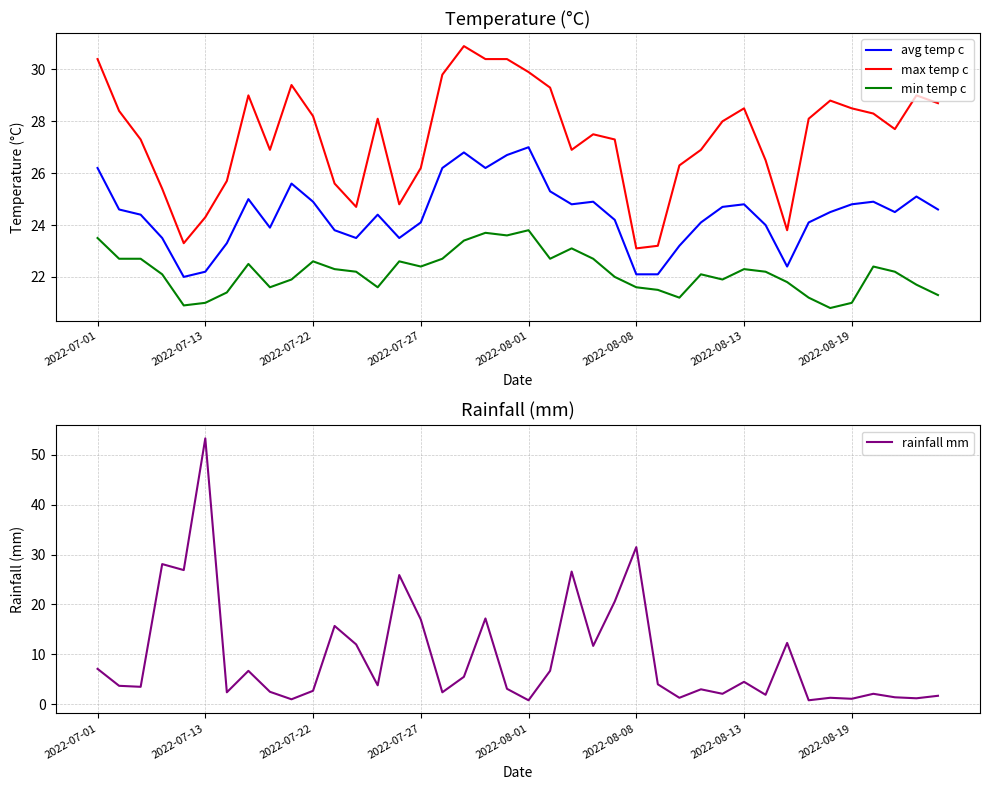

Rank the series by their maximum value, from lowest to highest.

min temp c, avg temp c, max temp c, rainfall mm